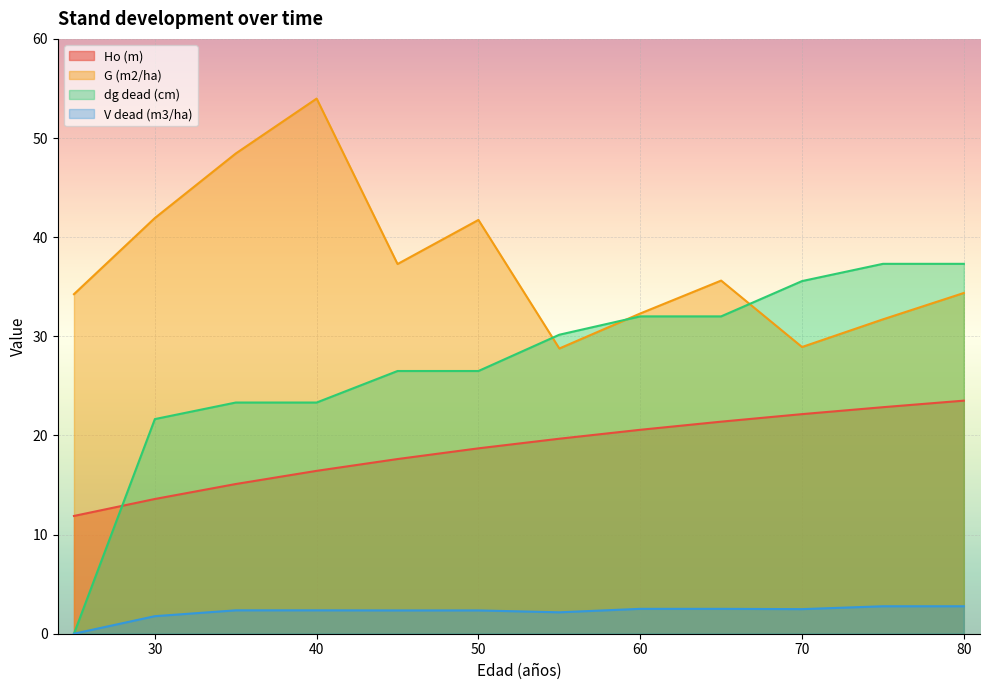

What is the sum of the dg dead (cm) values at 75 and 55?

67.5